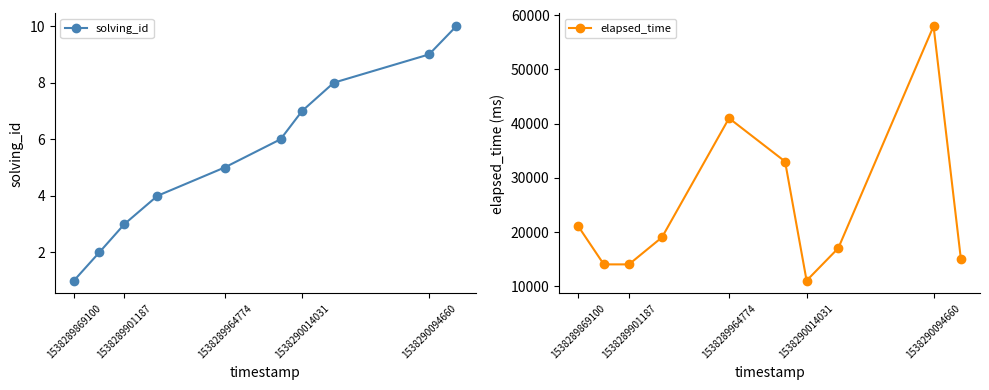

The solving_id series shows 5 at 1538290014031. True or false?

False